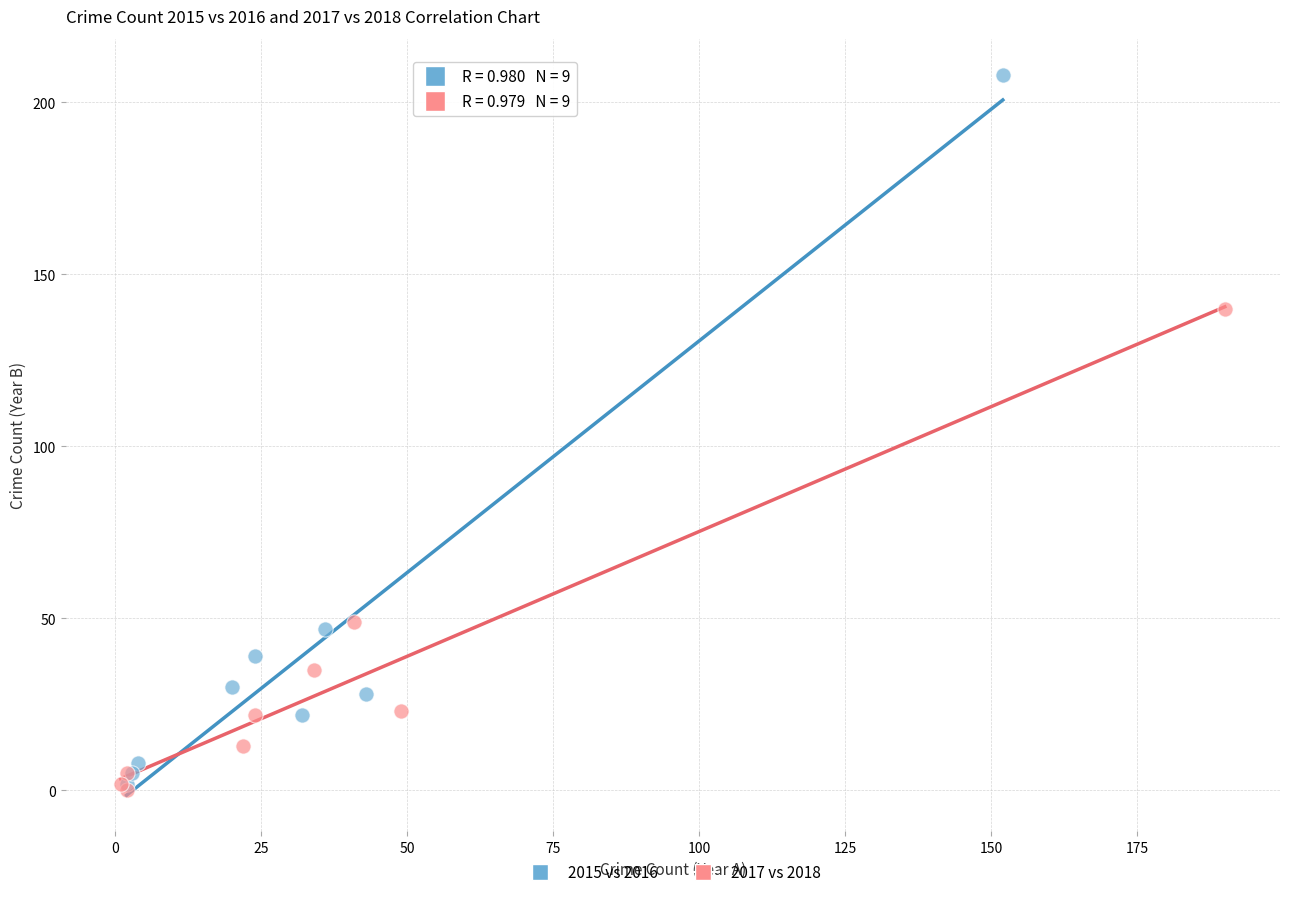

Which series reaches the maximum Y coordinate?

2015 vs 2016